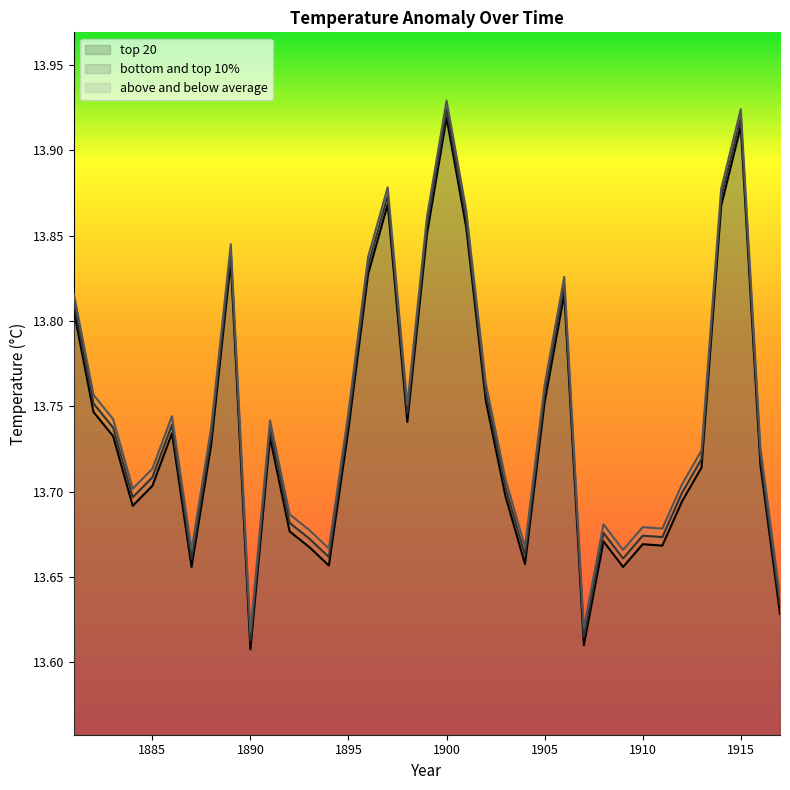

List the series in order of their overall mean, lowest first.

top 20, bottom and top 10%, above and below average